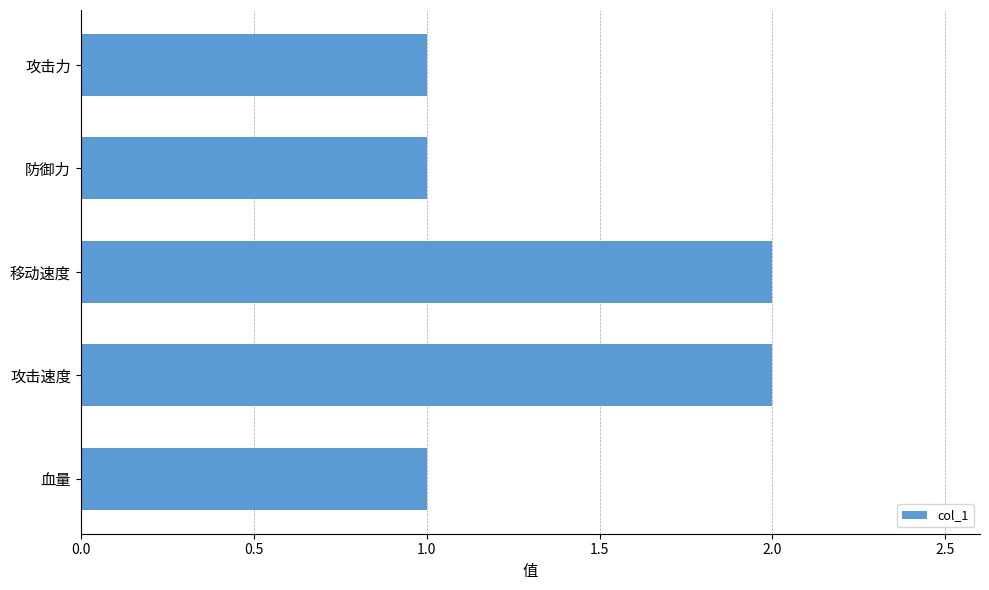

What is the ratio of the value at 攻击速度 to the value at 攻击力?

2.0